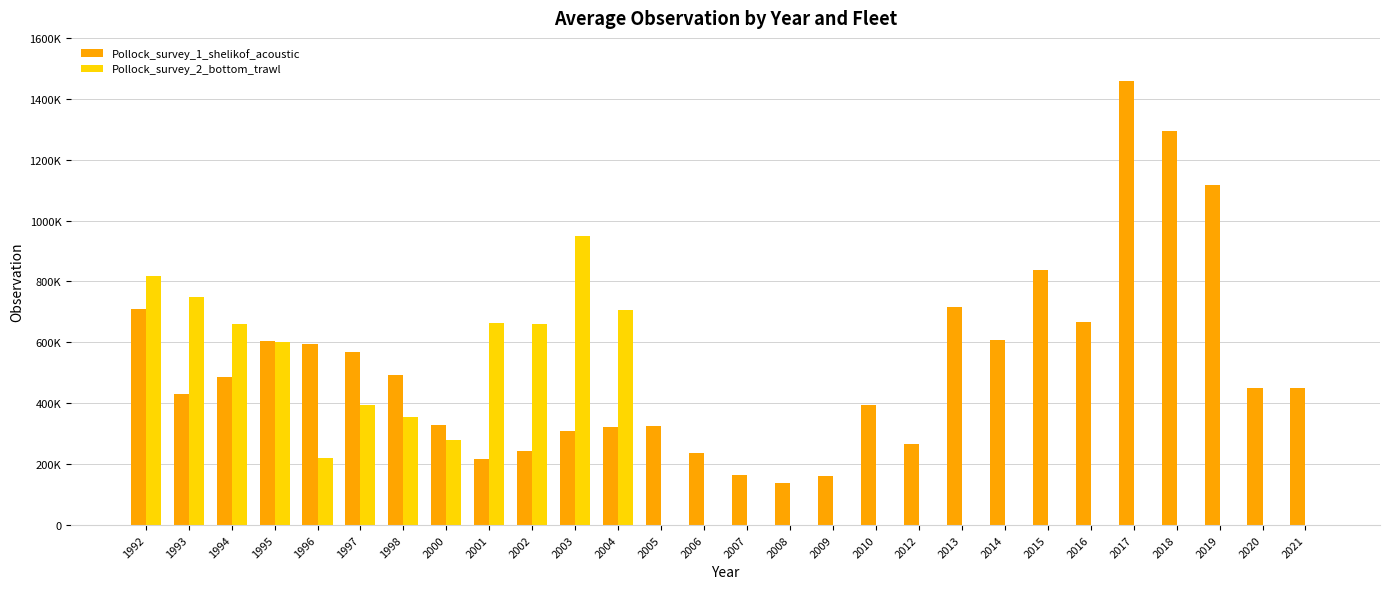

True or false: Pollock_survey_1_shelikof_acoustic has a value of 296231 at 1996.

False